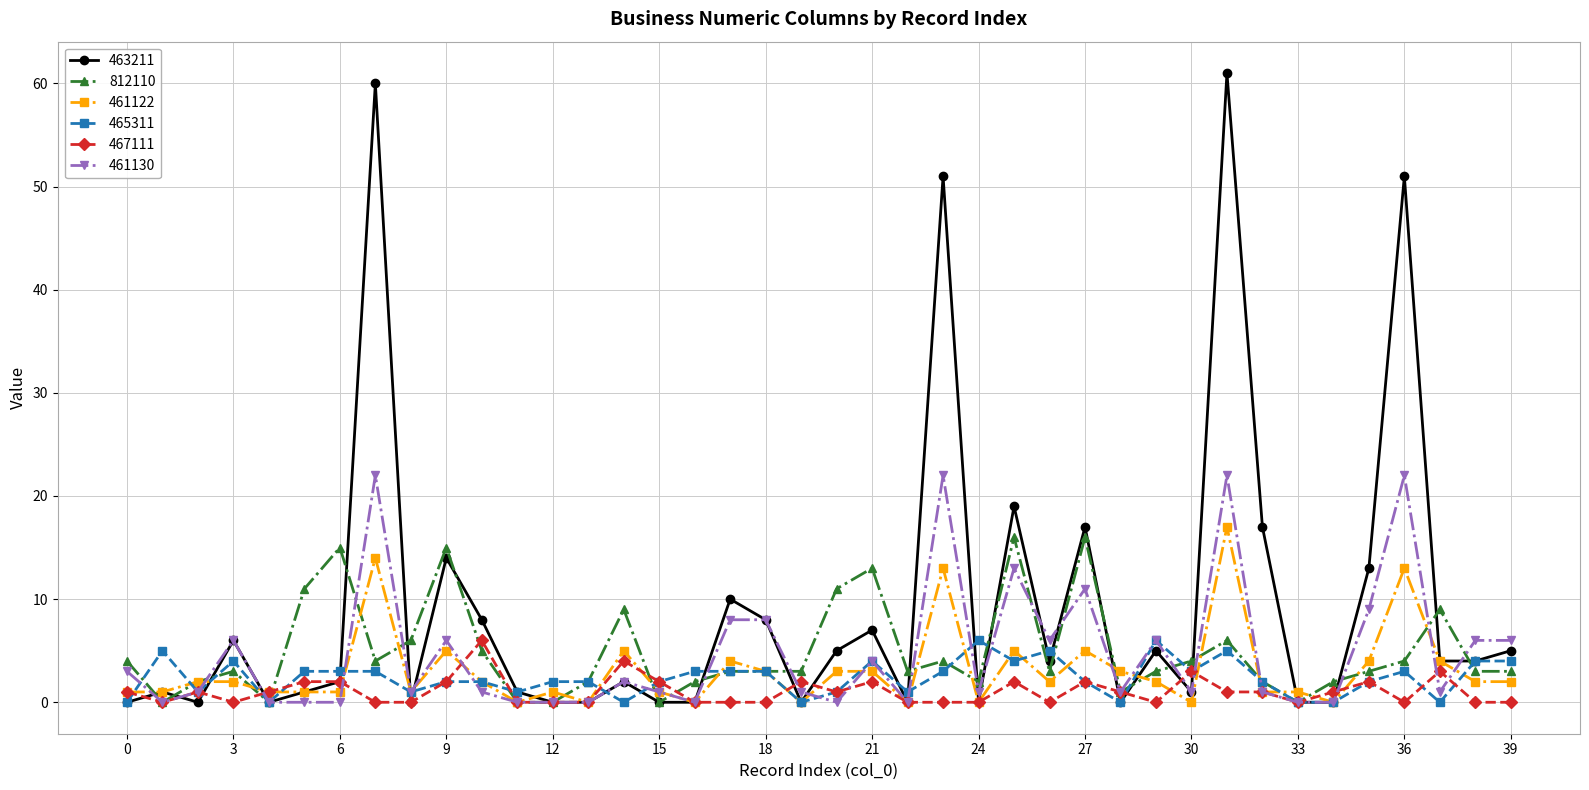

What is the value of the 812110 point at the 37th from the left?

4